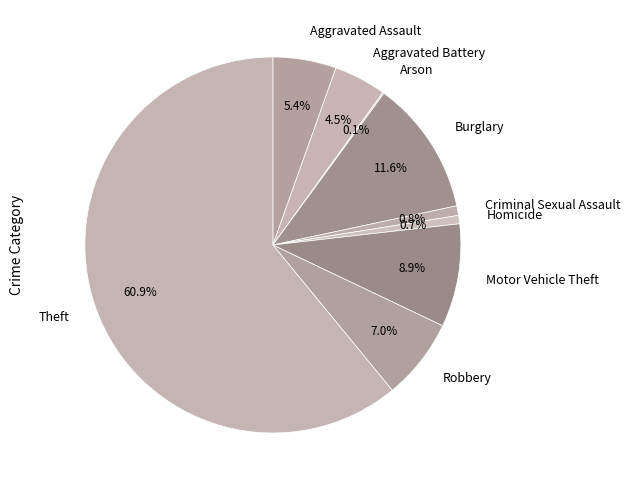

To the nearest percent, what portion does Aggravated Assault represent?

5%